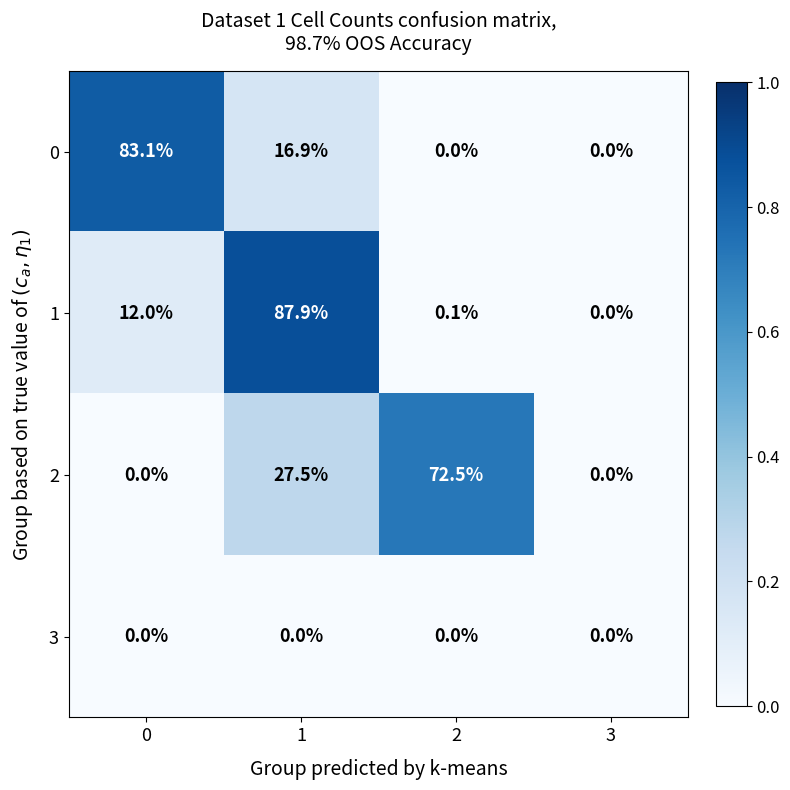

Between 1 and 2, which series saw the biggest shift?

1